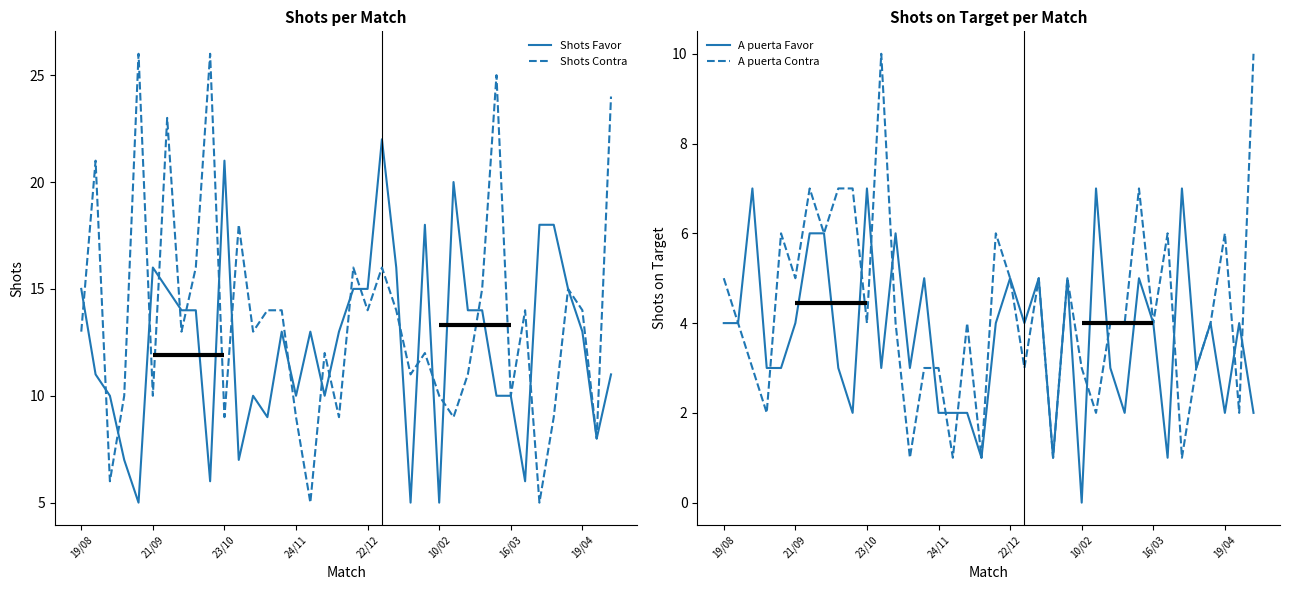

Is the value of A puerta Contra at 33 greater than the value of Shots Contra at 37?

No